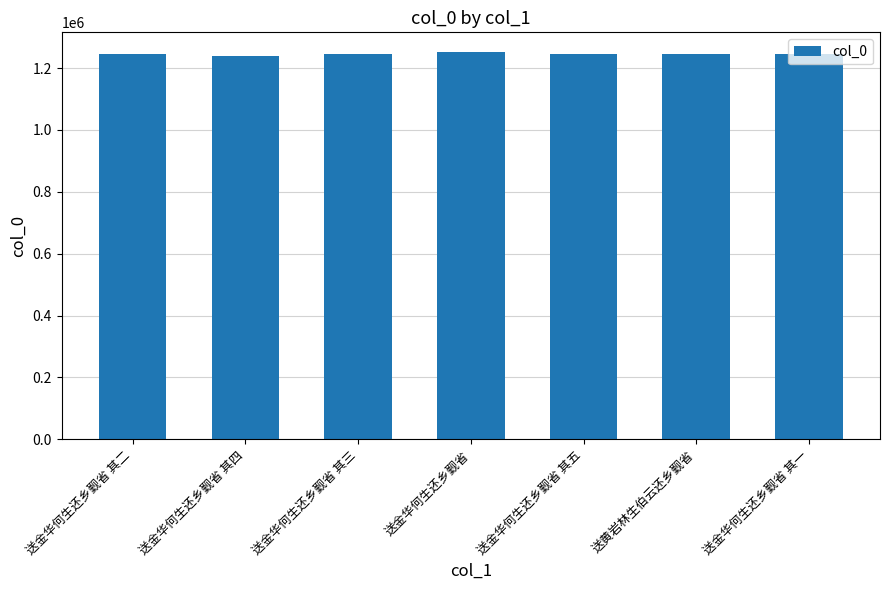

The chart shows a value of 1770991 at 送金华何生还乡觐省 其四. True or false?

False